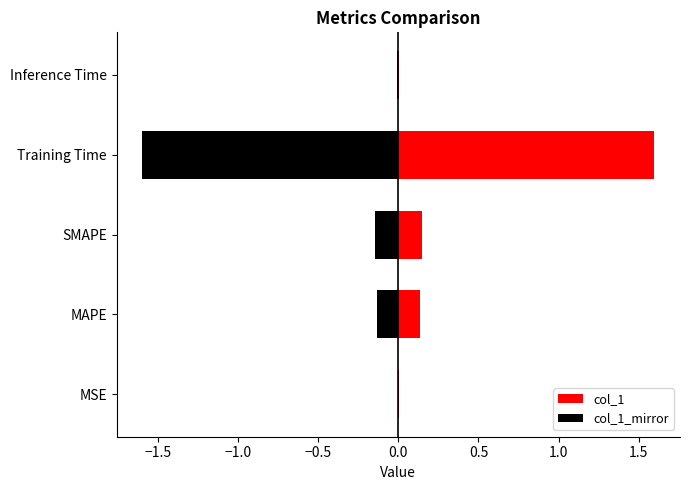

List the series in order of their overall mean, lowest first.

col_1_mirror, col_1